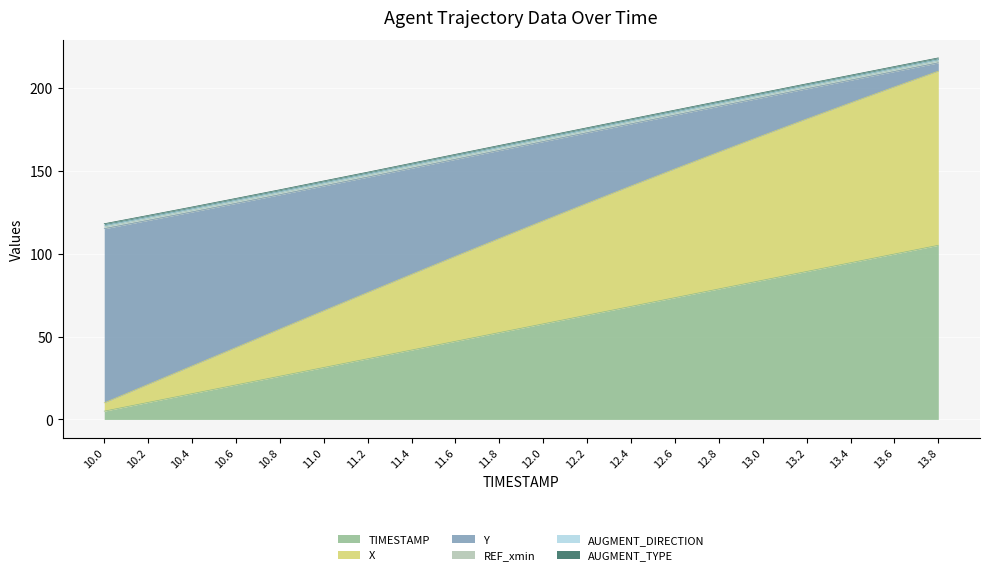

At which label is TIMESTAMP closest to 55?

11.8